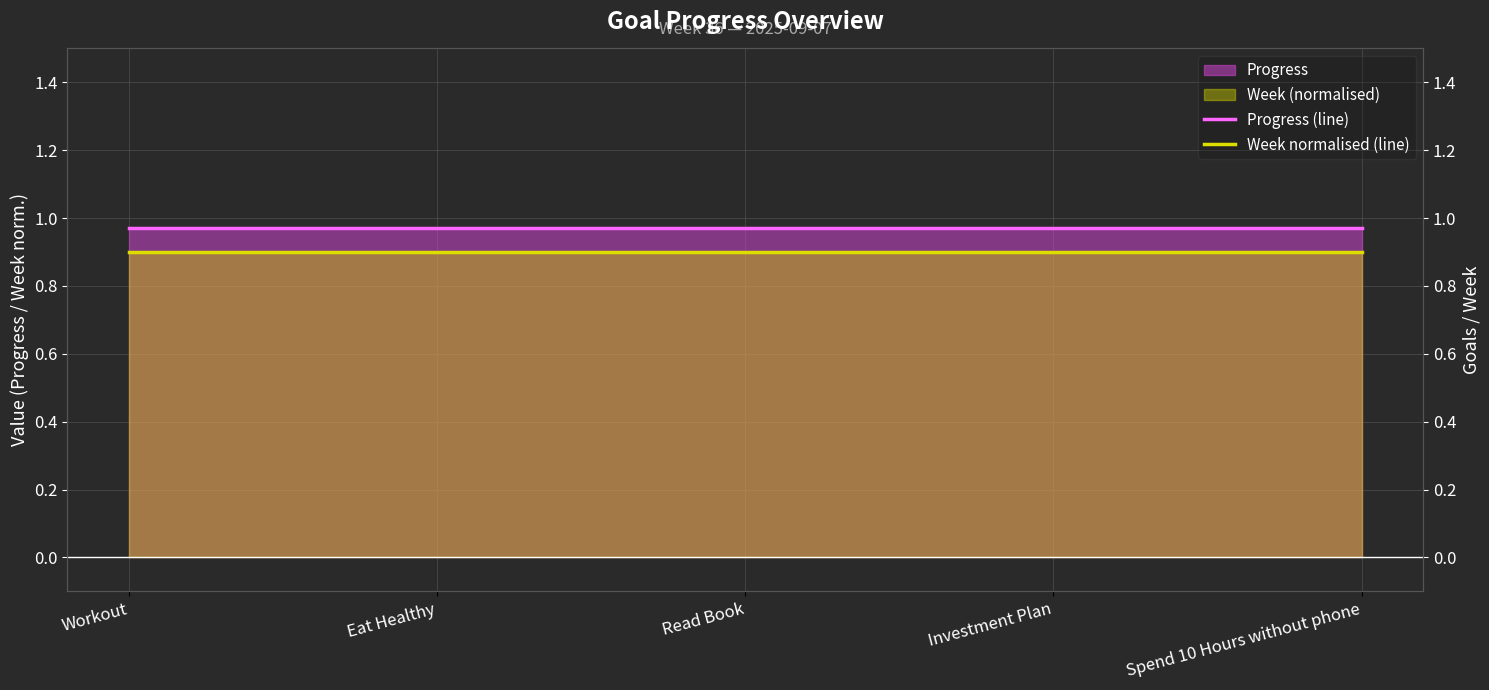

Does the chart display data point markers on the line(s)?

No